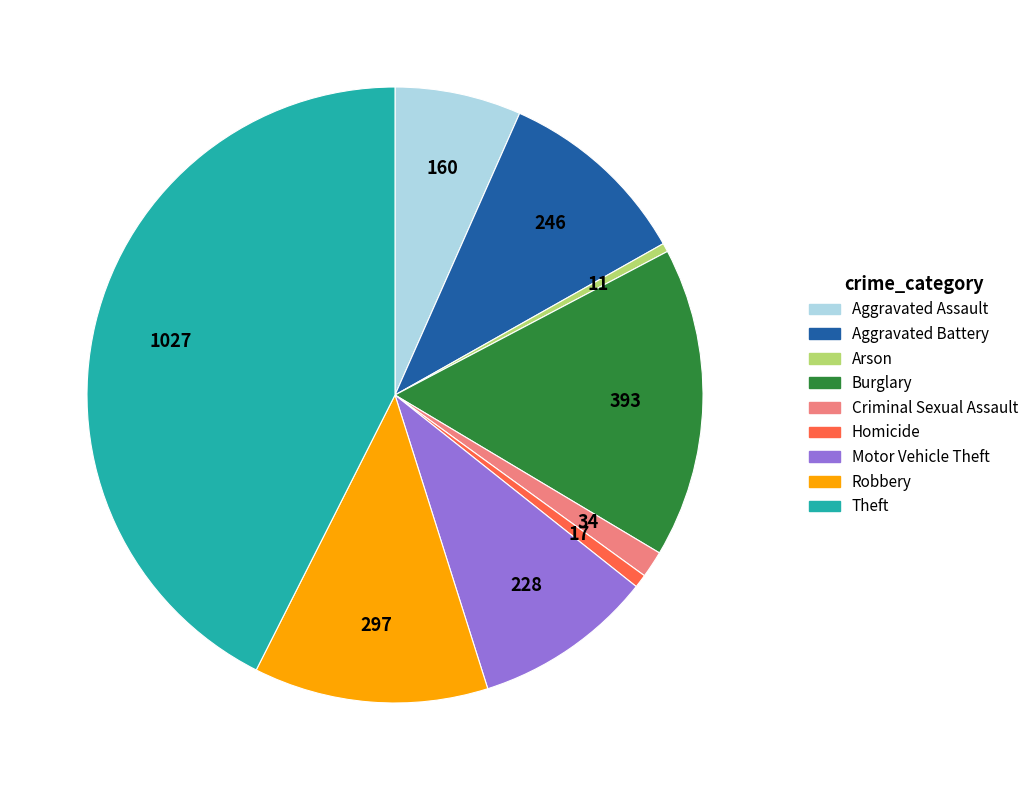

Between Motor Vehicle Theft and Arson, which is larger?

Motor Vehicle Theft